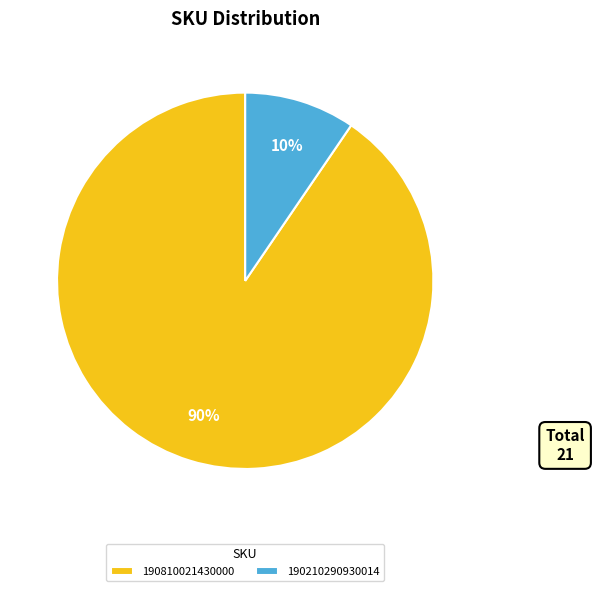

What is the smallest slice in the pie chart?

190210290930014